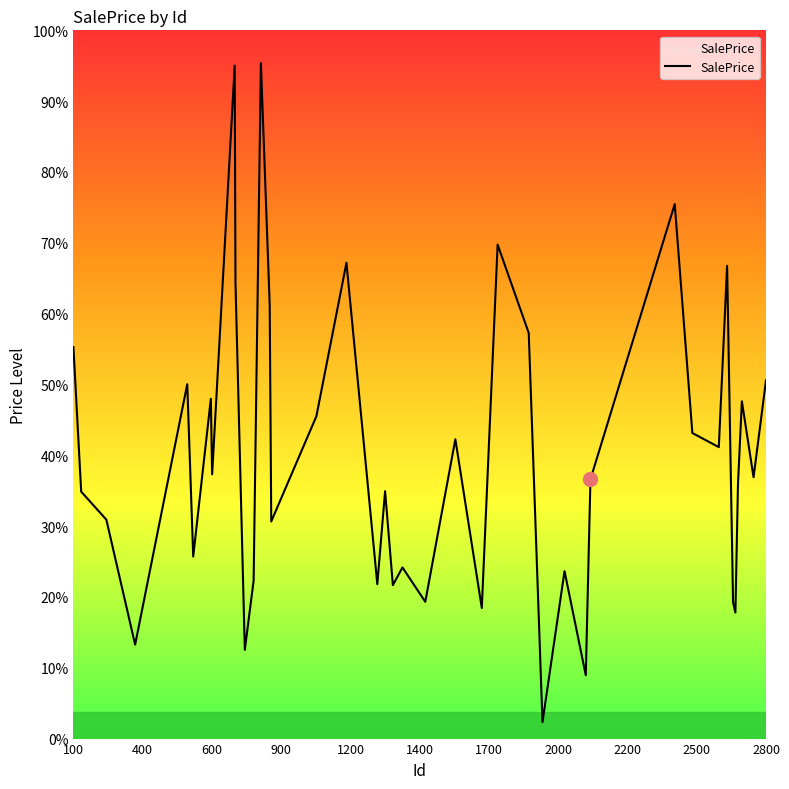

What is the label of the 10th point from the left?

2500